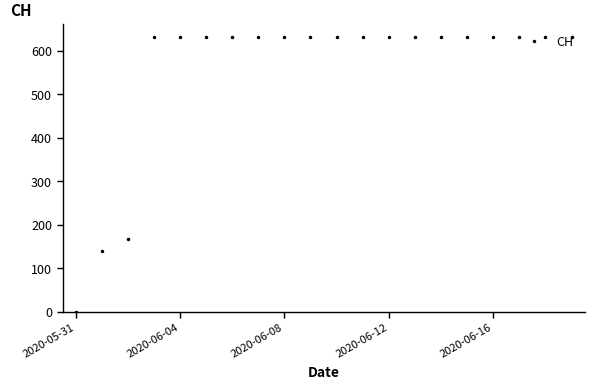

What is the difference between the second highest and minimum values?

631